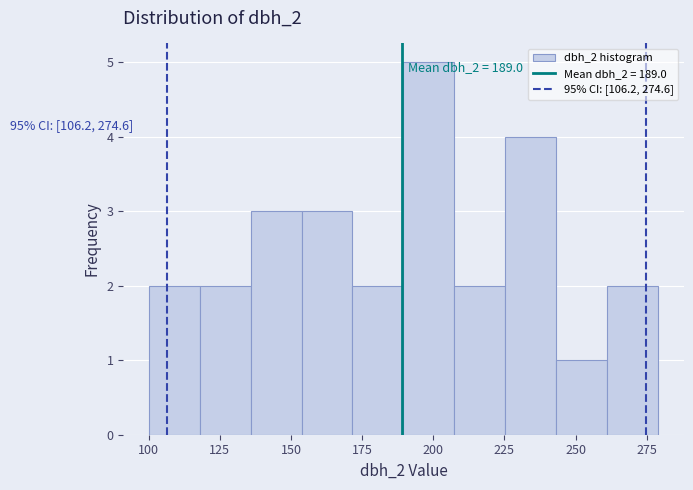

Around what value on the x-axis is the tallest bar? Give the approximate position of its centre, as read against the axis.

200